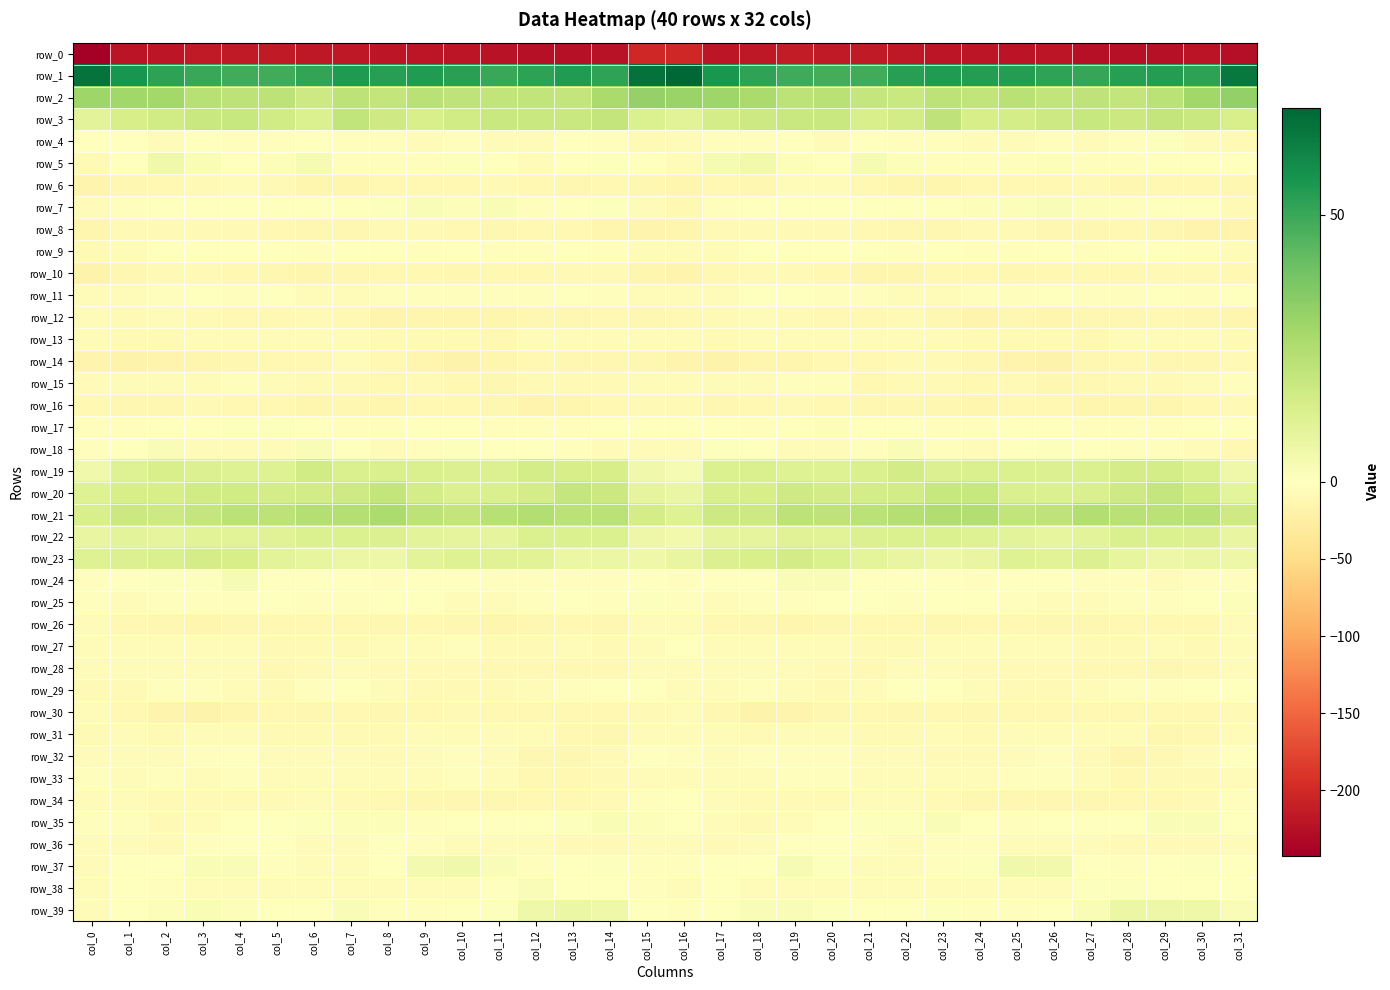

Between col_0 and col_8, which series saw the biggest shift?

row_0